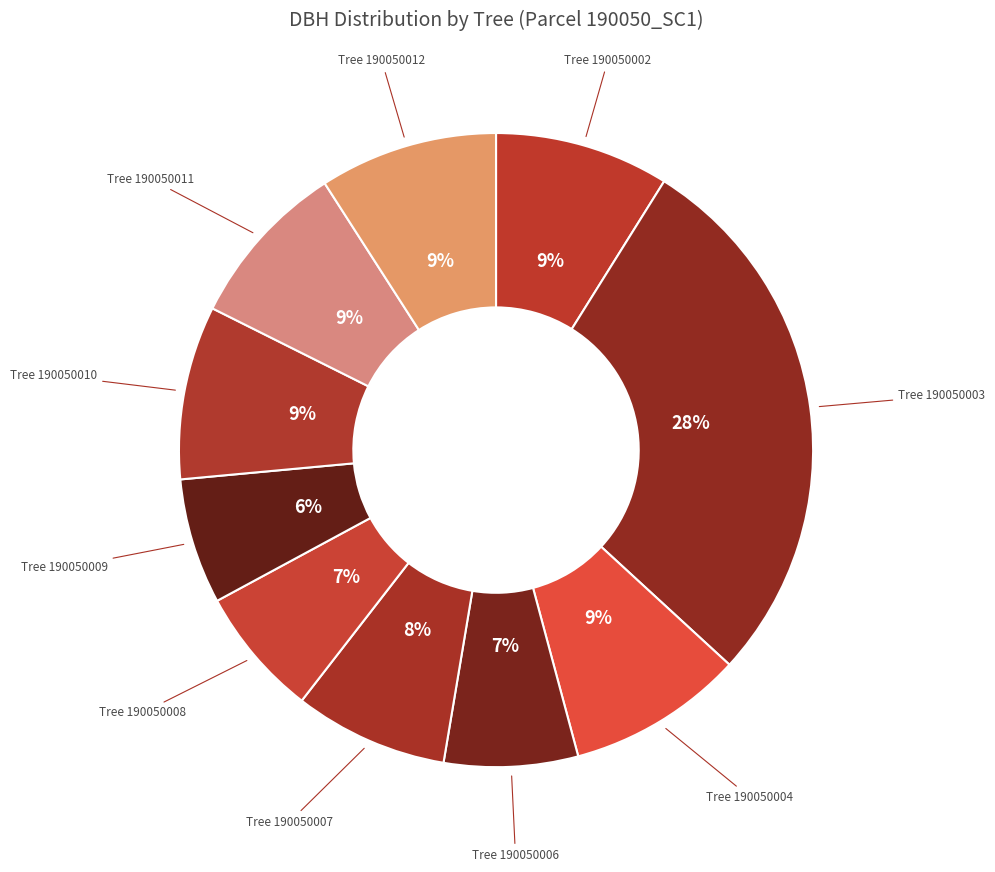

How many slices are in this pie chart?

10